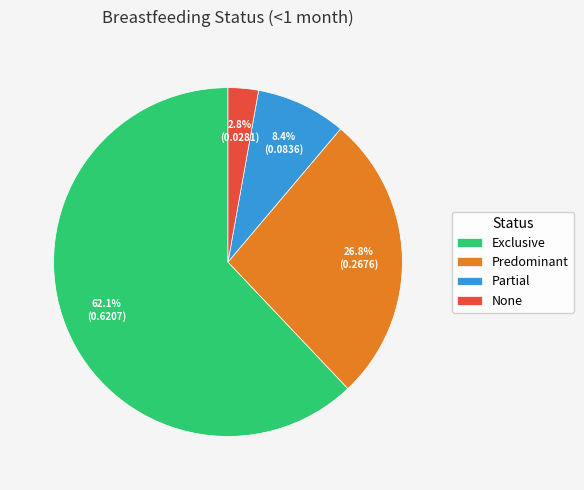

Which has a higher value, Exclusive or None?

Exclusive